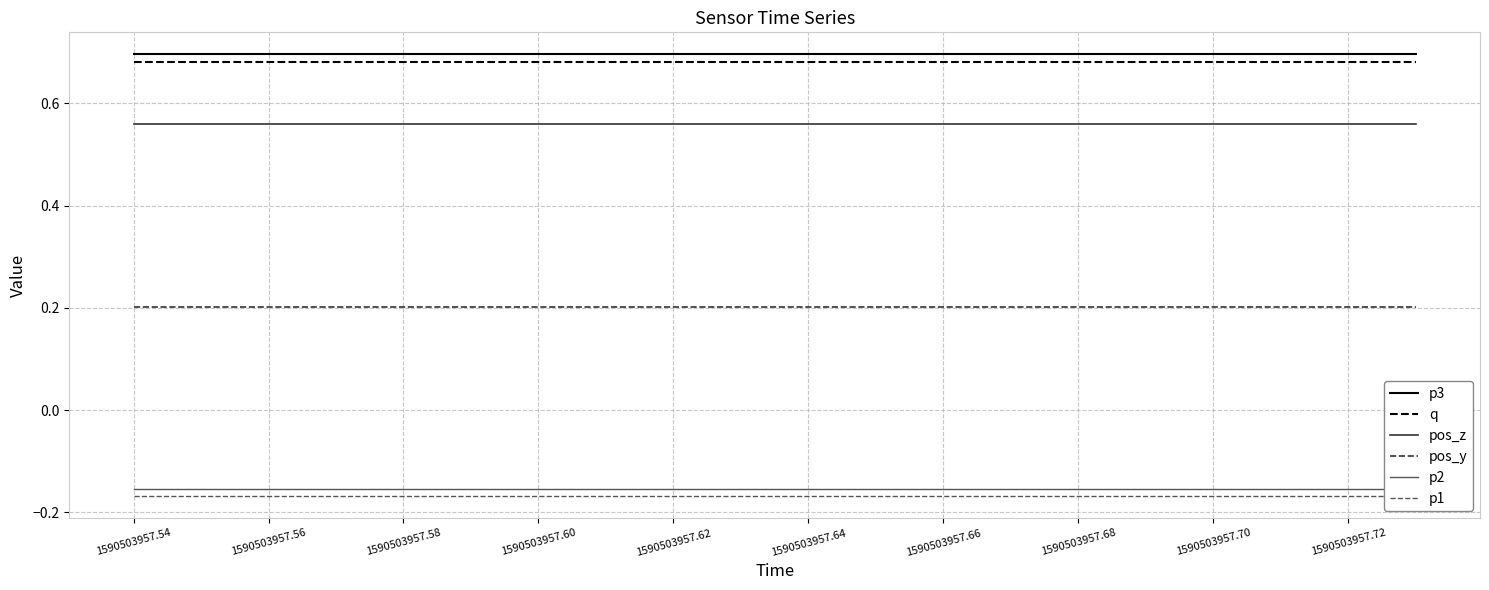

True or false: p1 has more than 2 interior local peaks.

False